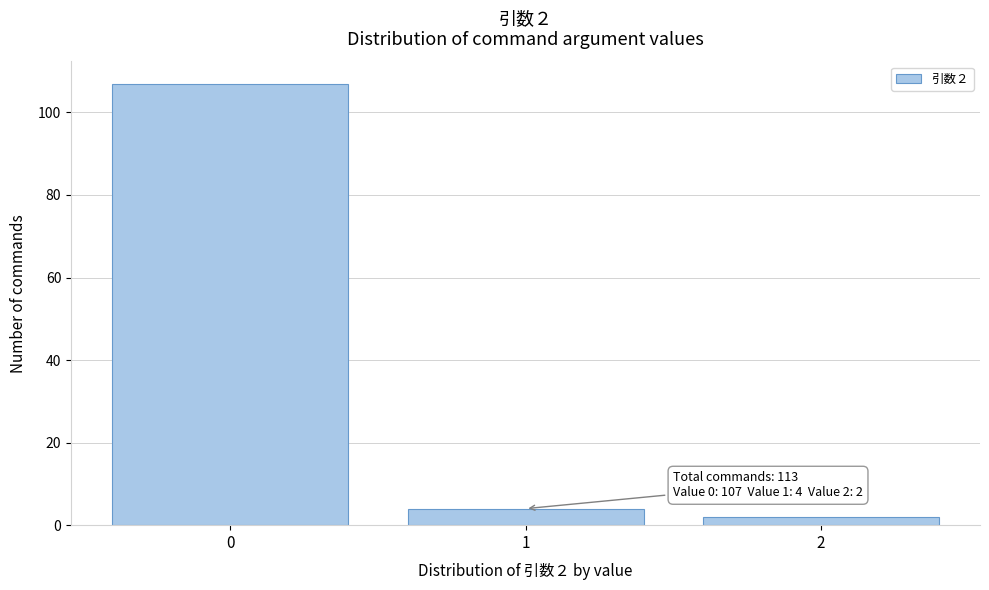

Reading left to right, transcribe all the data shown in this chart.

0=107	1=4	2=2